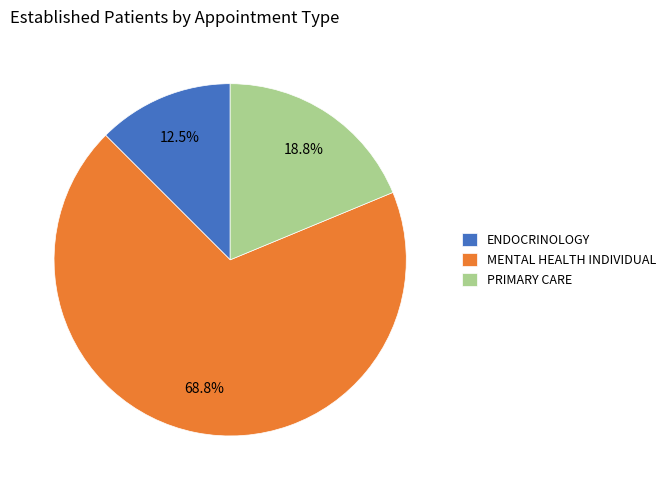

To the nearest percent, what portion does PRIMARY CARE represent?

19%